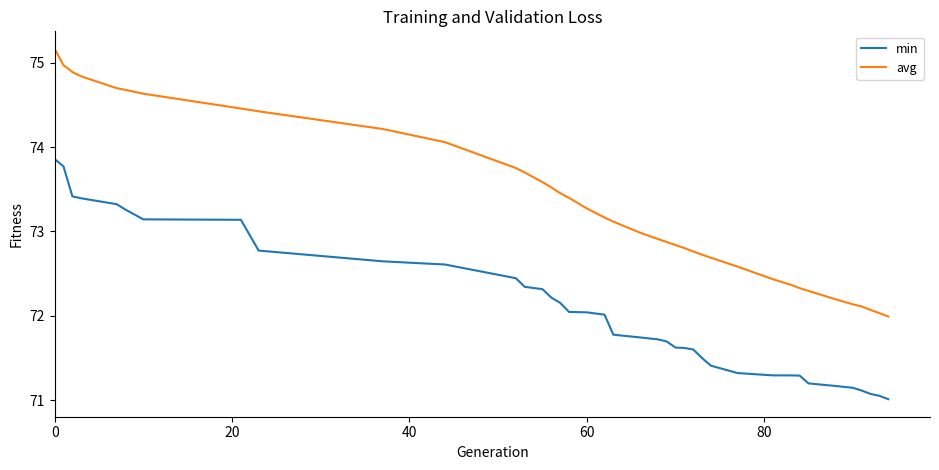

True or false: avg and min cross at least once.

False